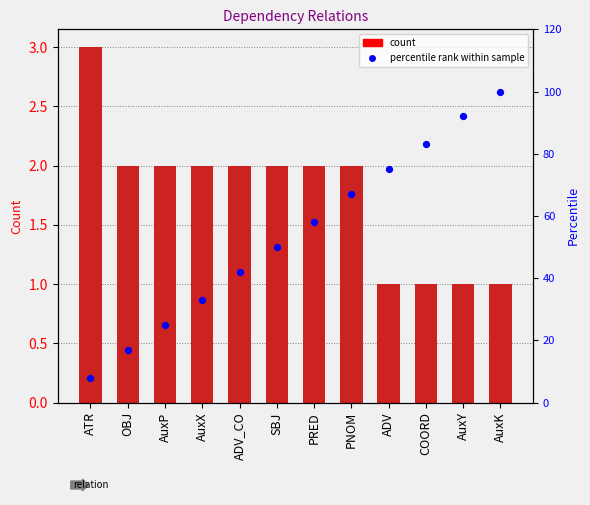

Which series has the widest spread of Y values?

percentile rank within sample